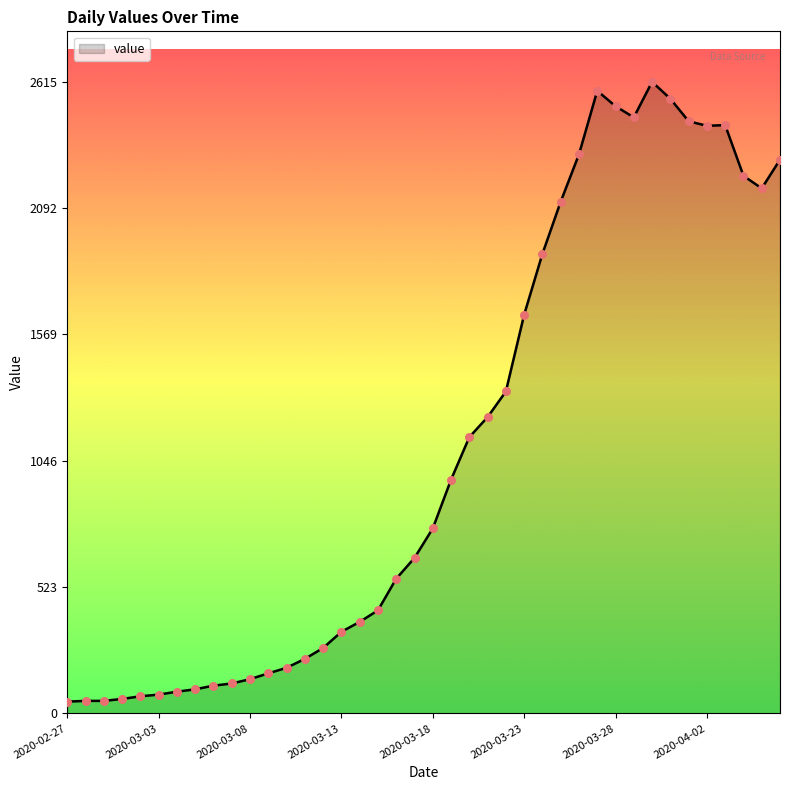

What is the maximum value shown in the chart?

2615